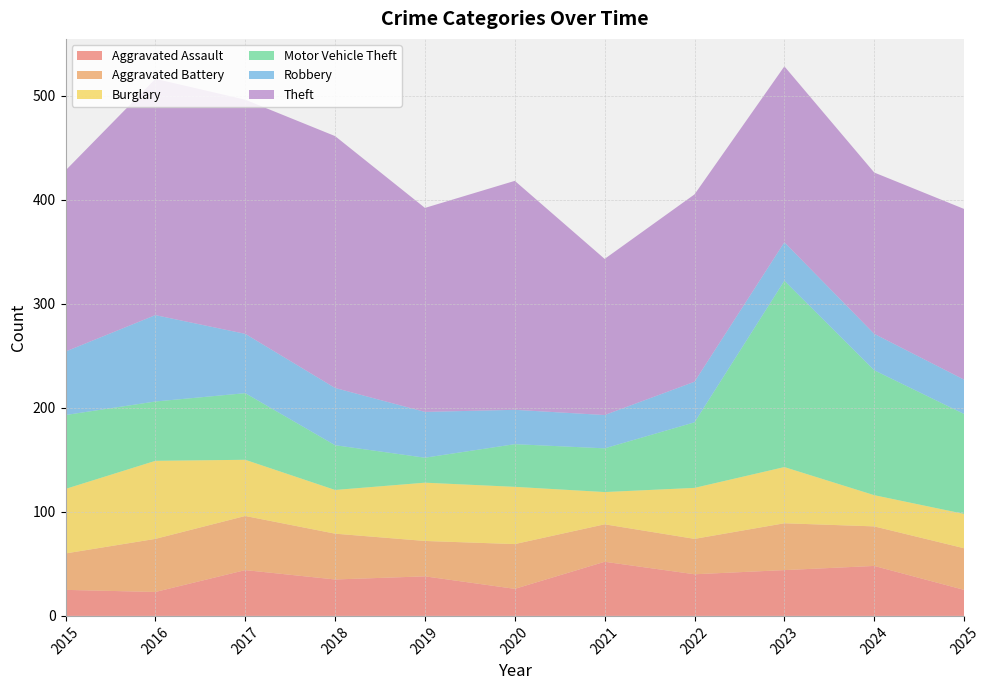

Reading left to right, list all the values displayed in this chart.

Aggravated Assault: 25	23	44	35	38	26	52	40	44	48	25
Aggravated Battery: 35	51	52	44	34	43	36	34	45	38	40
Burglary: 62	75	54	42	56	55	31	49	54	30	33
Motor Vehicle Theft: 71	57	64	43	24	41	42	63	179	120	96
Robbery: 61	83	57	55	44	33	32	39	37	35	33
Theft: 174	227	225	242	196	220	150	180	169	155	164